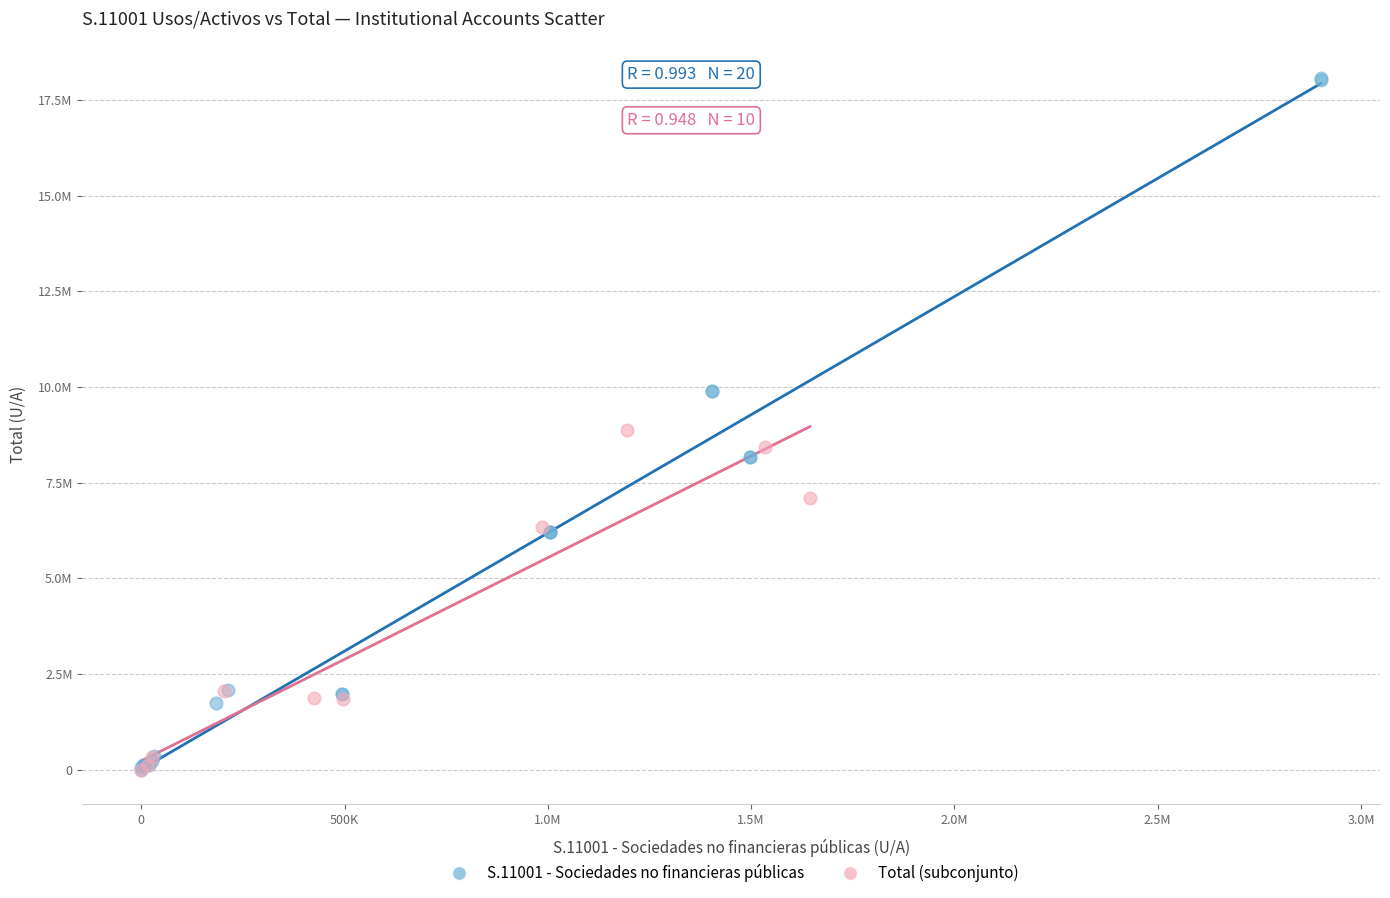

What are all the series names shown in the legend?

S.11001 - Sociedades no financieras públicas, Total (subconjunto)